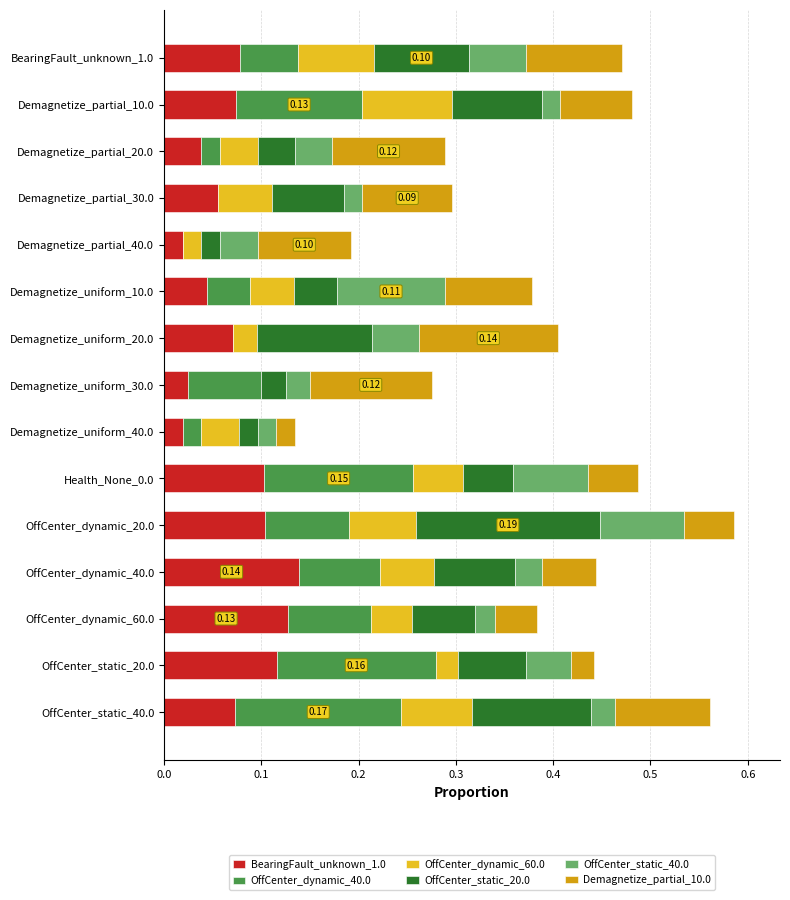

Count the number of data series in this chart.

6